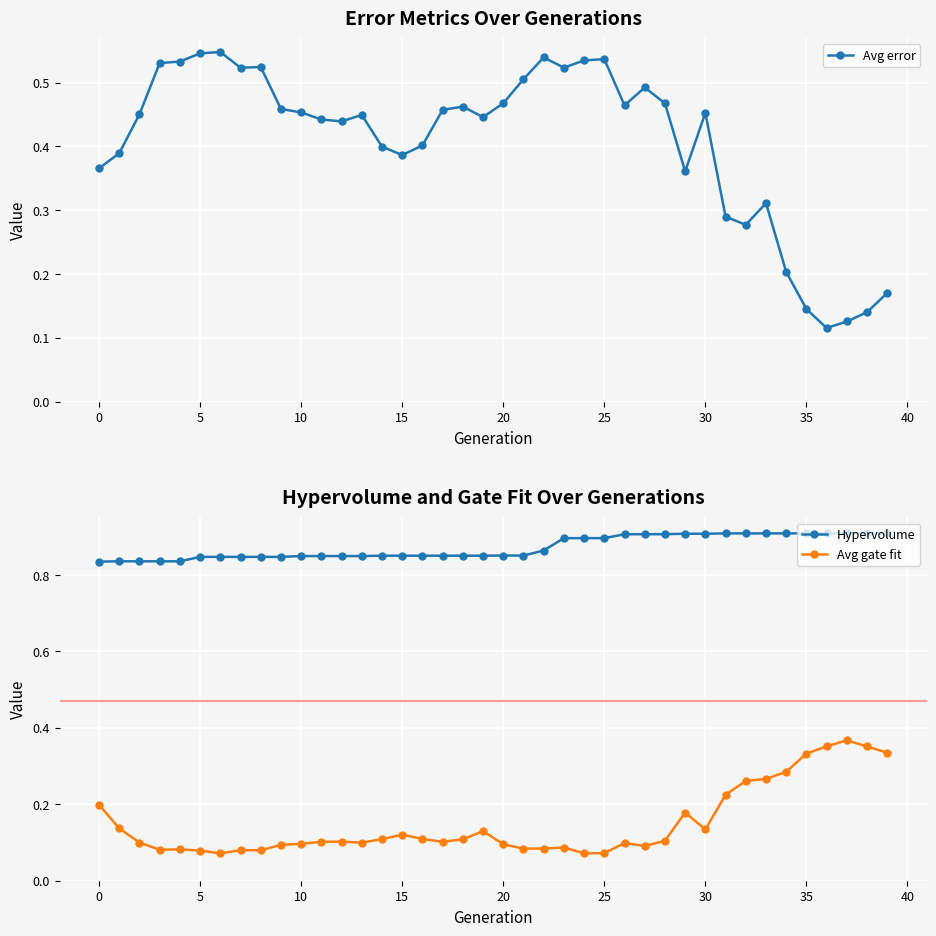

Rank the series by their average value, from highest to lowest.

Hypervolume, Avg error, Avg gate fit